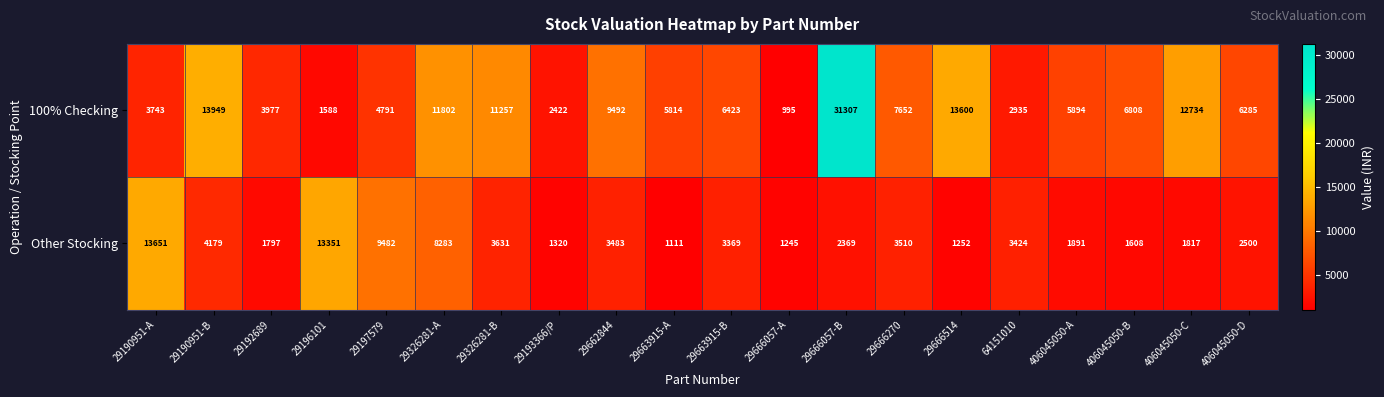

Between 29190951-A and 29662844, which series saw the biggest shift?

Other Stocking